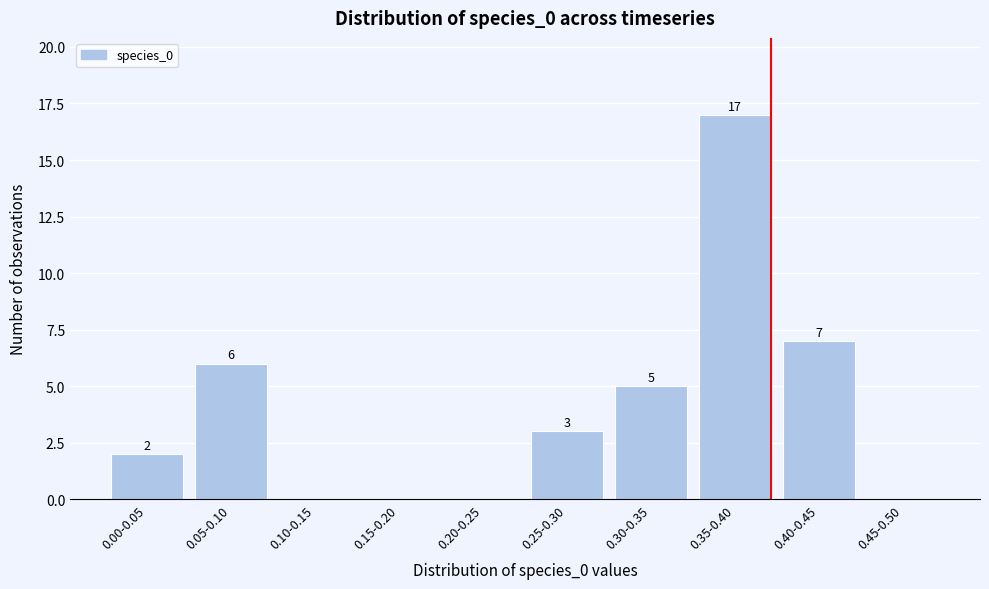

Reading left to right, transcribe all the data shown in this chart.

0.00-0.05=2	0.05-0.10=6	0.10-0.15=0	0.15-0.20=0	0.20-0.25=0	0.25-0.30=3	0.30-0.35=5	0.35-0.40=17	0.40-0.45=7	0.45-0.50=0